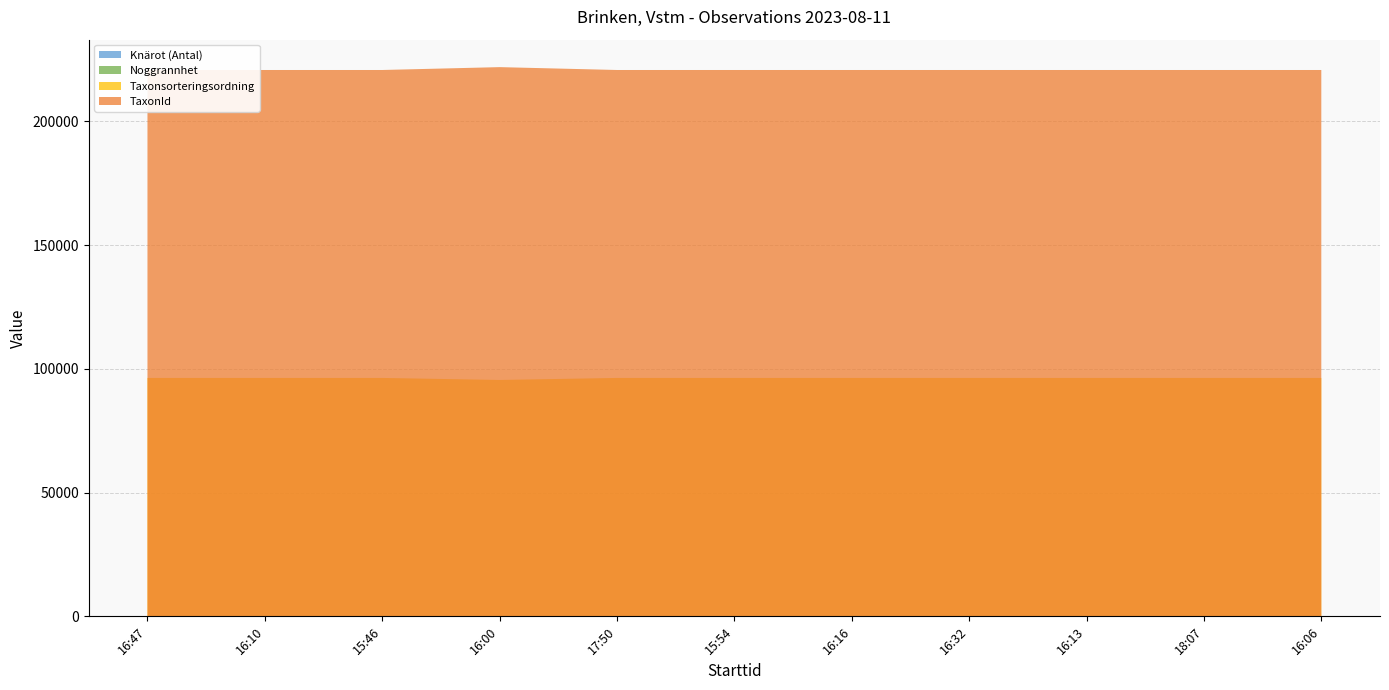

Read the TaxonId value at 15:46, to the nearest 10.

220790